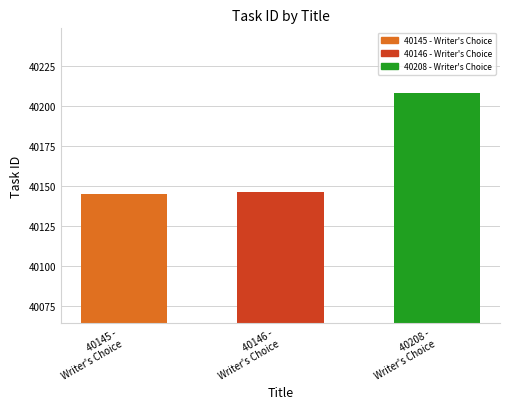

How many data points are less than 40146?

1